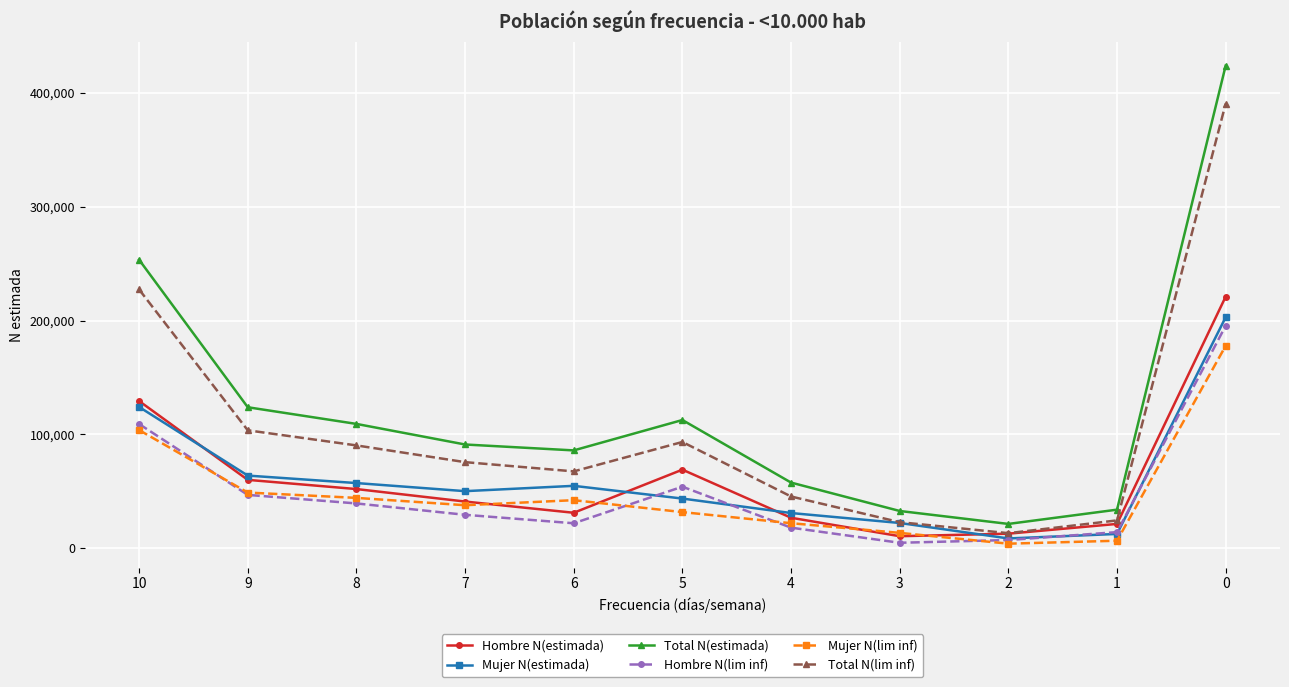

What is the minimum value for Mujer N(lim inf)?

3985